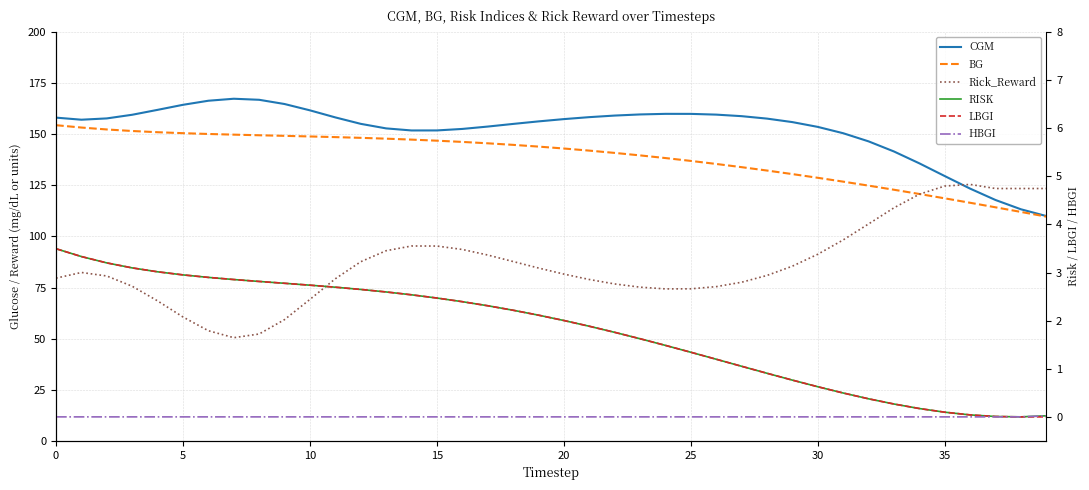

Which series changed the most between 17 and 29?

BG